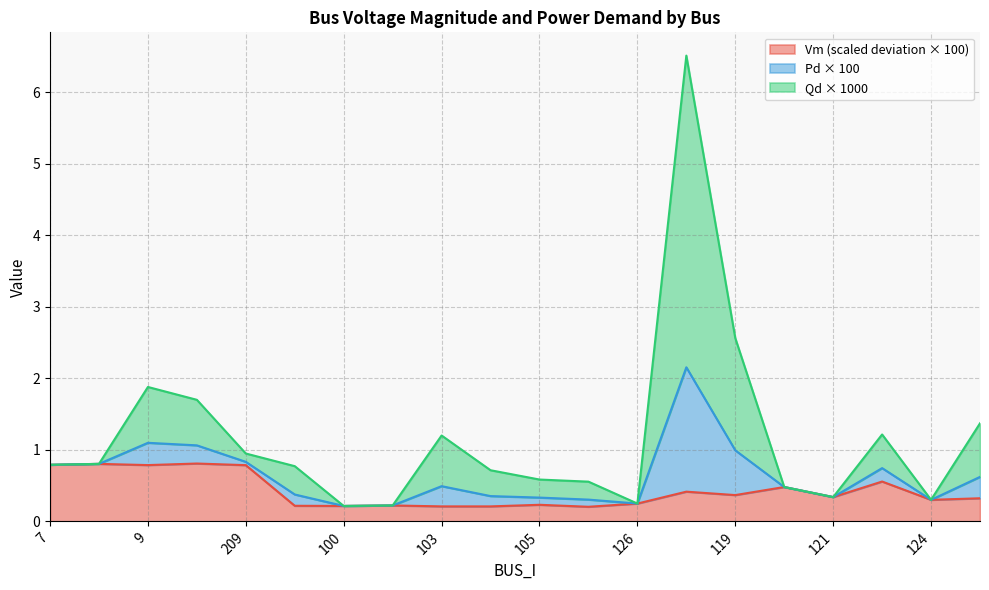

At which category does Vm reach its first local peak?

8